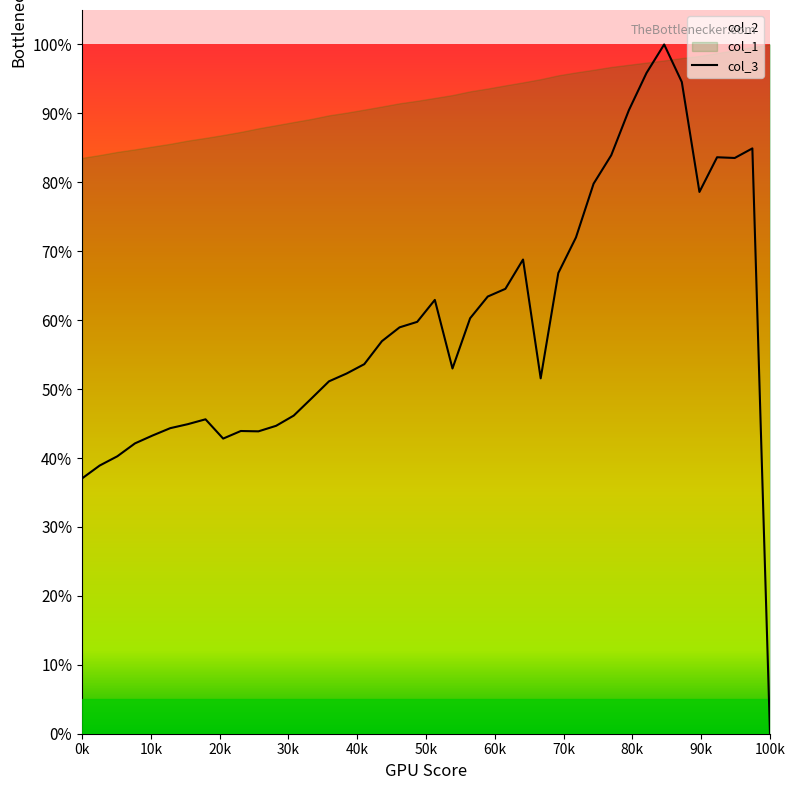

Is it true that the value at 22 is 0.6?

True